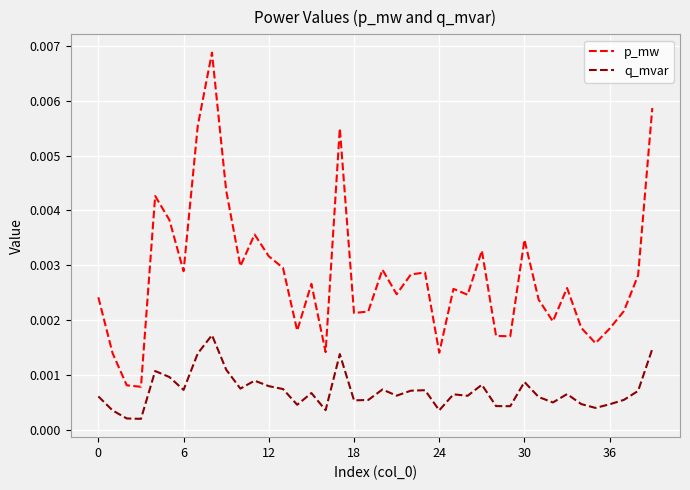

Which series has the largest range (max minus min)?

p_mw